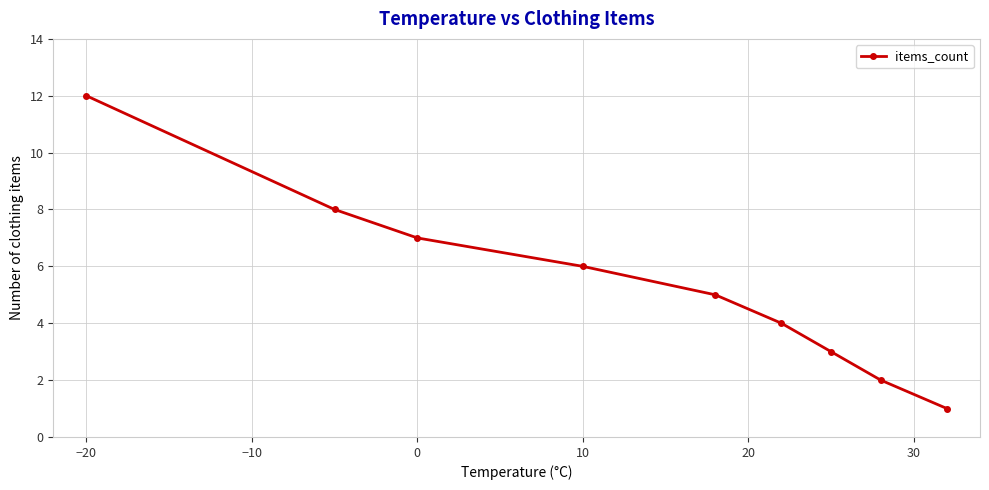

What is the greatest value displayed?

12